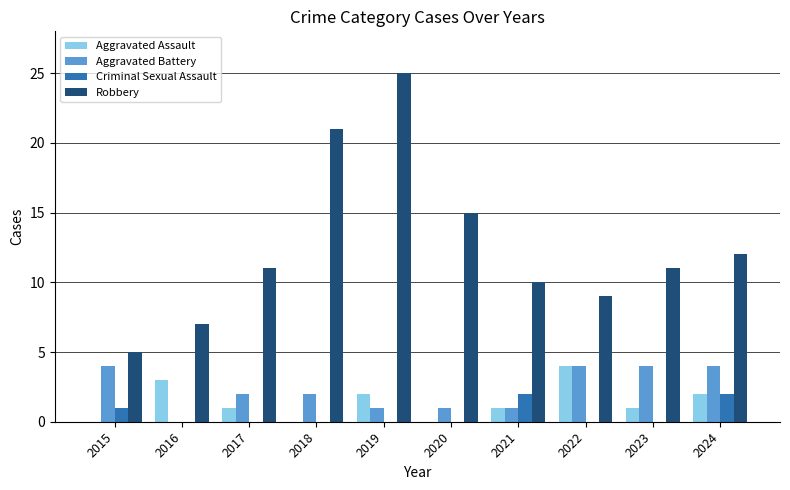

What is the total value across all series at 2022?

17